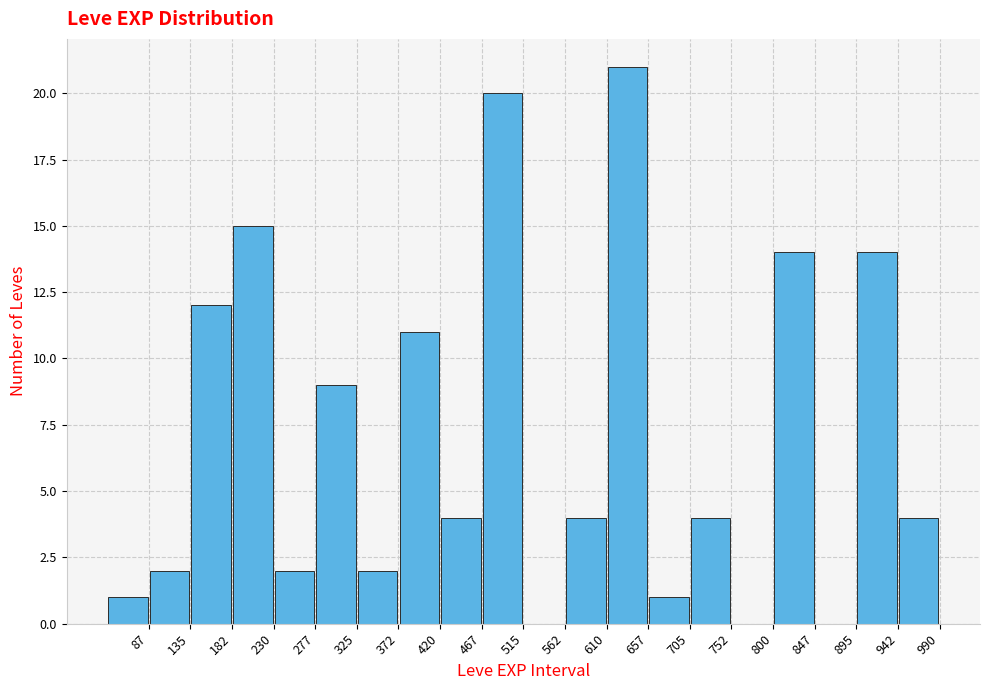

Reading left to right, list every bar in this chart as the range it spans on the x-axis followed by its height. Neither the bar edges nor the heights are printed on the chart, so give them approximately, as read against the axes.

40.0 to 87.5: 1
87.5 to 135.0: 2
135.0 to 182.5: 12
182.5 to 230.0: 15
230.0 to 277.5: 2
277.5 to 325.0: 9
325.0 to 372.5: 2
372.5 to 420.0: 11
420.0 to 467.5: 4
467.5 to 515.0: 20
515.0 to 562.5: 0
562.5 to 610.0: 4
610.0 to 657.5: 21
657.5 to 705.0: 1
705.0 to 752.5: 4
752.5 to 800.0: 0
800.0 to 847.5: 14
847.5 to 895.0: 0
895.0 to 942.5: 14
942.5 to 990.0: 4